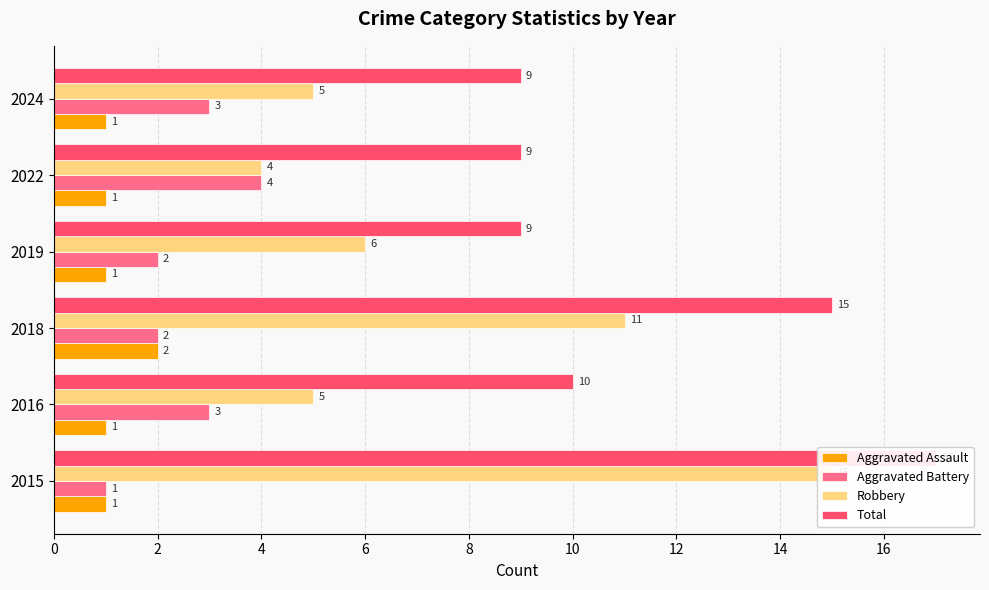

Is the value of Aggravated Battery at 2016 greater than the value of Robbery at 2016?

No